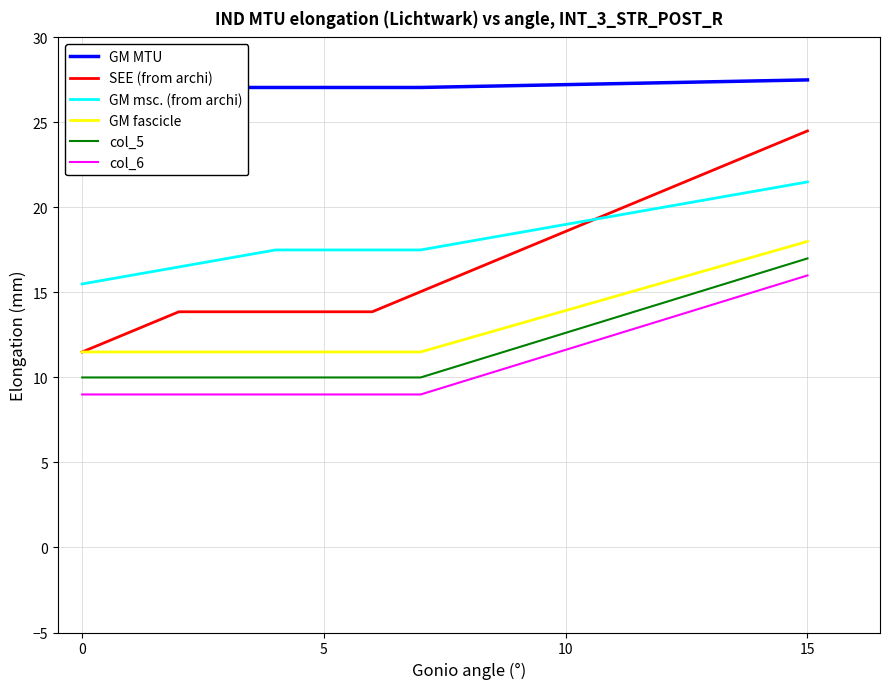

What is the minimum value for GM MTU?

27.0